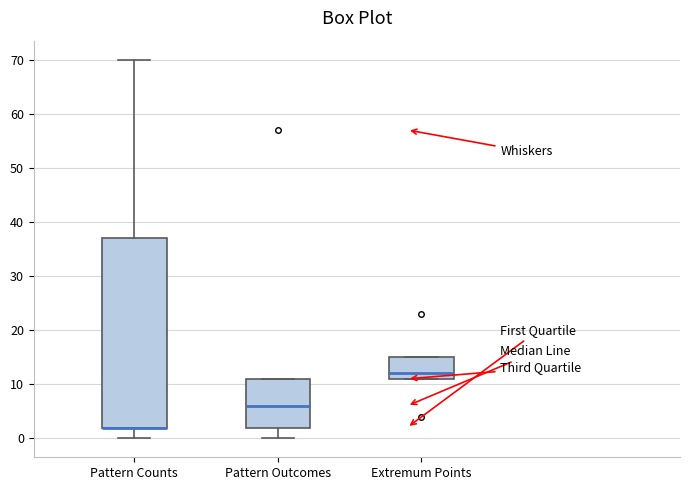

Reading left to right, transcribe this box plot: for each box, give where its median line is, the range the box spans, and where its two whiskers end, as read against the y-axis. The values are not printed on the chart, so give them approximately, as read against the axis.

Pattern Counts: median 2 (drawn on the box's lower edge), box 2 to 37, whiskers 0 to 70
Pattern Outcomes: median 6, box 2 to 11, whiskers 0 to 11
Extremum Points: median 12, box 11 to 15, whiskers 11 to 15